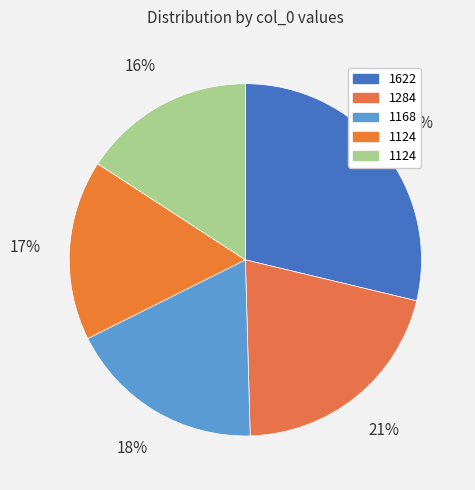

How many slices are in this pie chart?

5